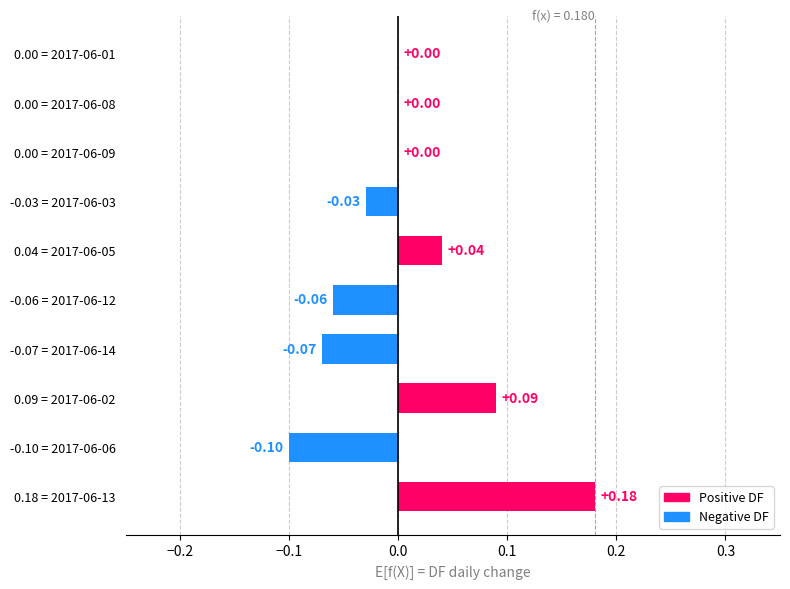

At which category does the chart reach its peak across all series?

0.18 = 2017-06-13